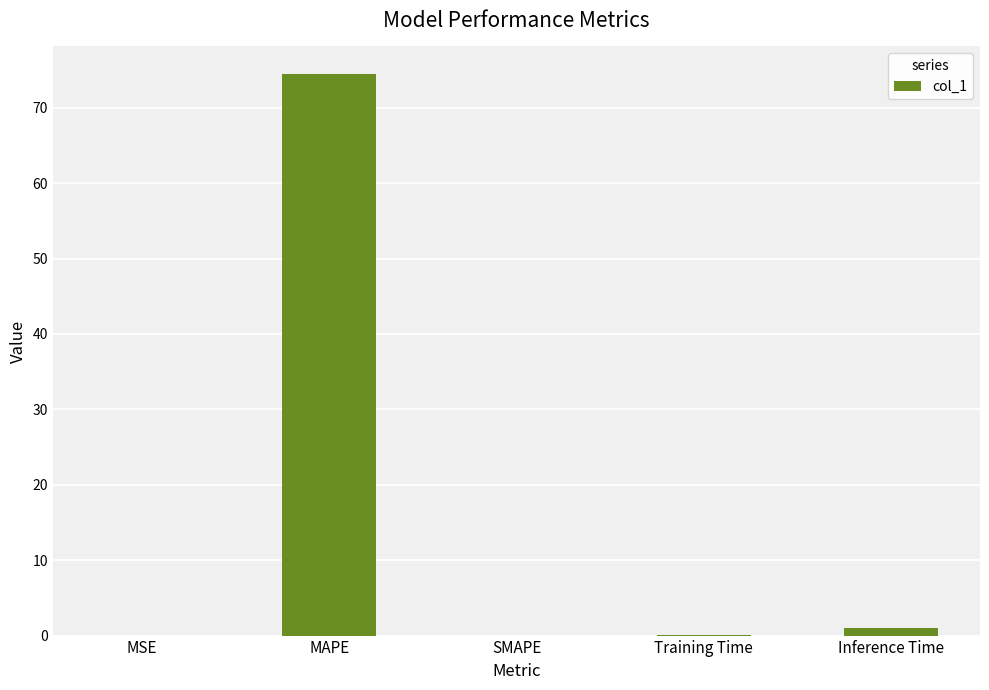

What is the sum of the values at SMAPE and MAPE?

74.4